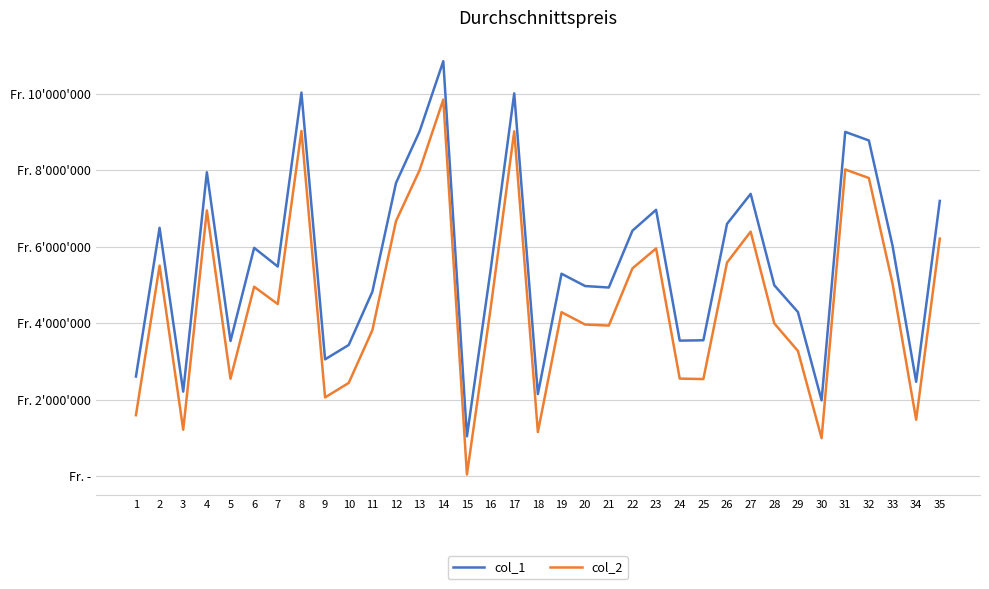

Reading right to left, extract all data points from this chart.

col_1: 35=7201042	34=2472479	33=6031694	32=8782295	31=9006579	30=1987193	29=4294660	28=4996192	27=7385555	26=6601028	25=3557745	24=3548448	23=6968290	22=6423176	21=4937482	20=4975579	19=5298099	18=2150727	17=10013151	16=5388654	15=1047046	14=10854281	13=9024693	12=7671436	11=4827939	10=3435195	9=3059002	8=10033777	7=5485711	6=5974478	5=3538202	4=7951327	3=2214892	2=6498282	1=2611039
col_2: 35=6216155	34=1480156	33=5045655	32=7800064	31=8023108	30=998243	29=3278134	28=3998735	27=6397089	26=5589517	25=2543853	24=2555577	23=5958891	22=5437146	21=3942130	20=3969359	19=4291993	18=1158324	17=9021639	16=4382636	15=47630	14=9851042	13=8009158	12=6673955	11=3821596	10=2442798	9=2064358	8=9030655	7=4504492	6=4958067	5=2551726	4=6952885	3=1218637	2=5508825	1=1599506